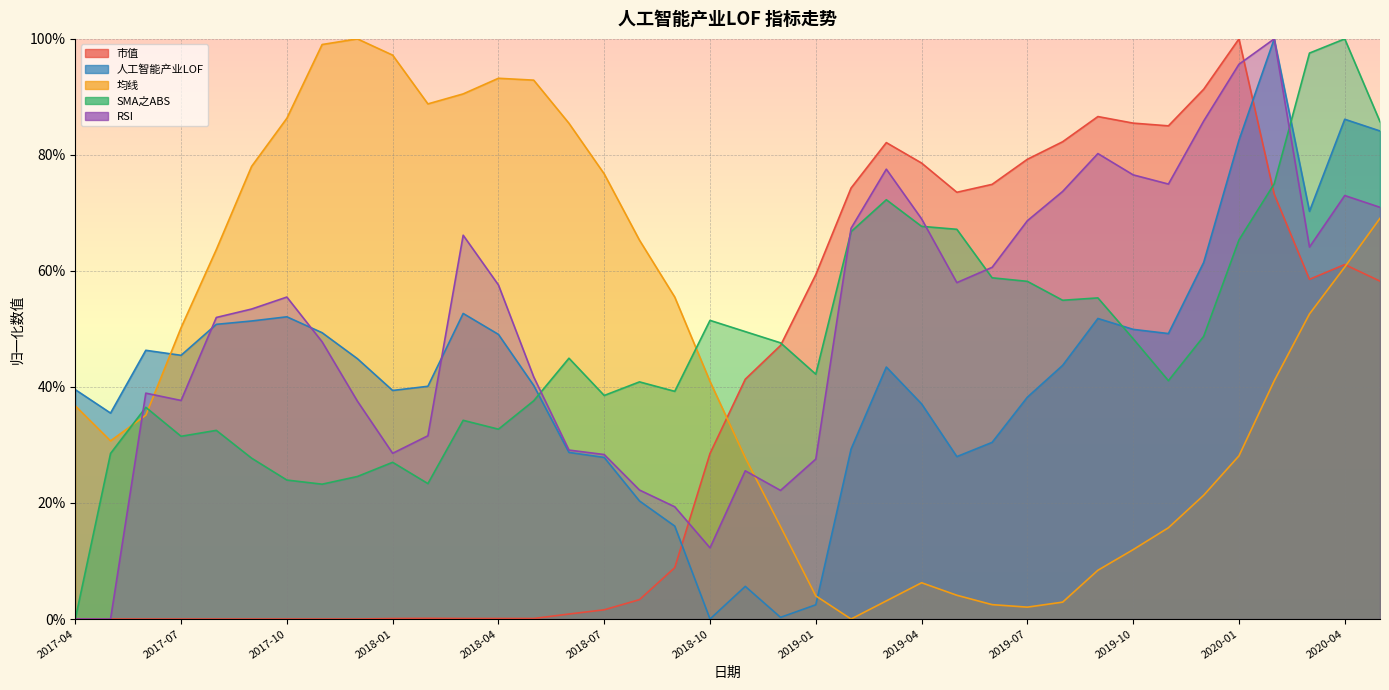

At how many categories does at least one series exceed 0?

38